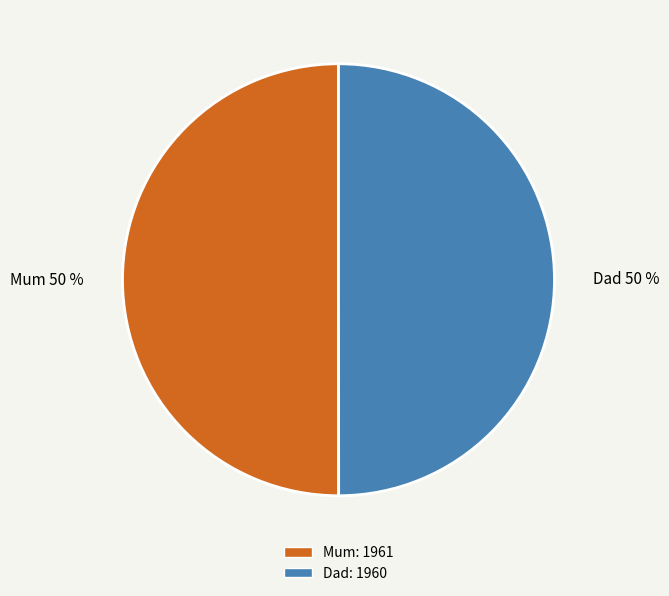

How many slices are in this pie chart?

2